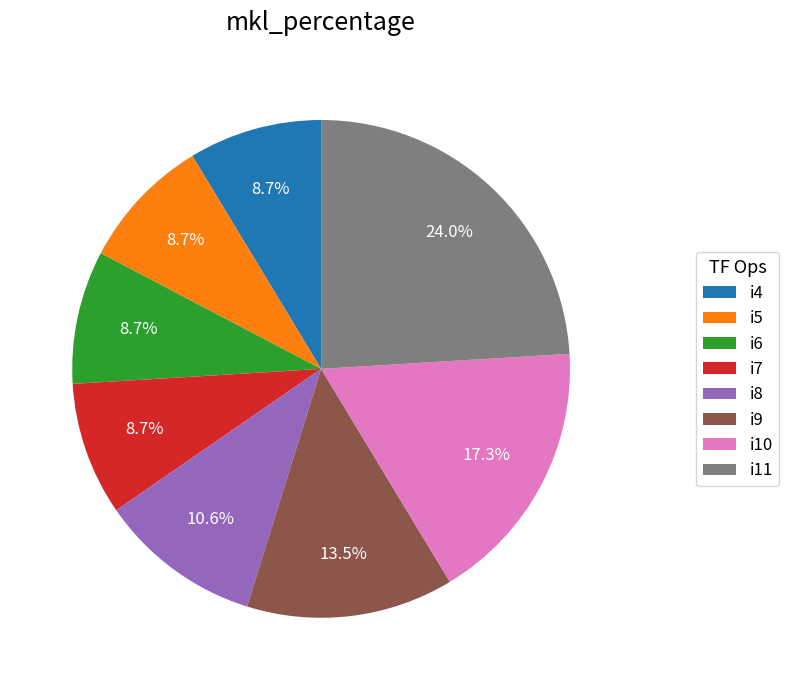

What is the largest slice in the pie chart?

i11